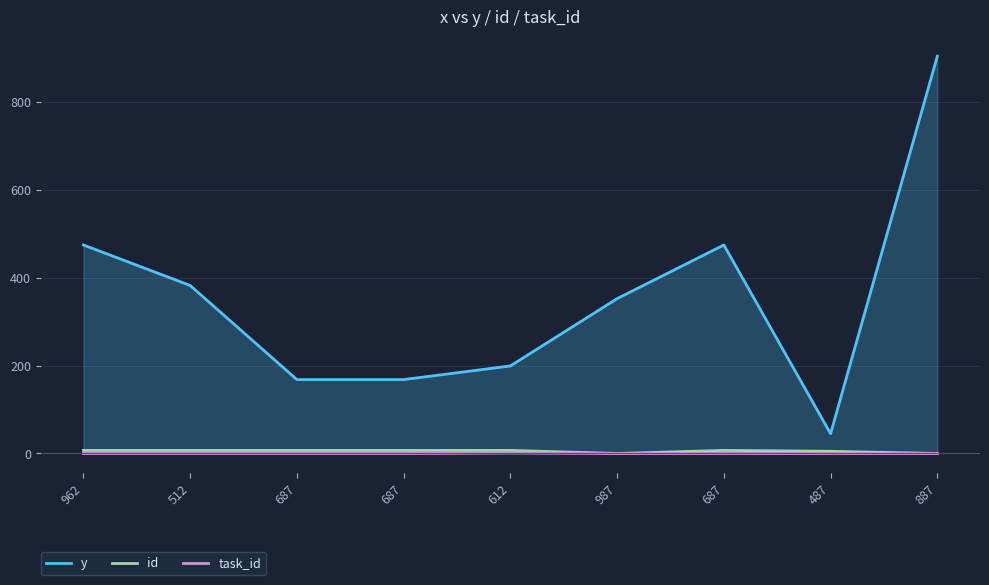

True or false: id and task_id intersect in this chart.

False